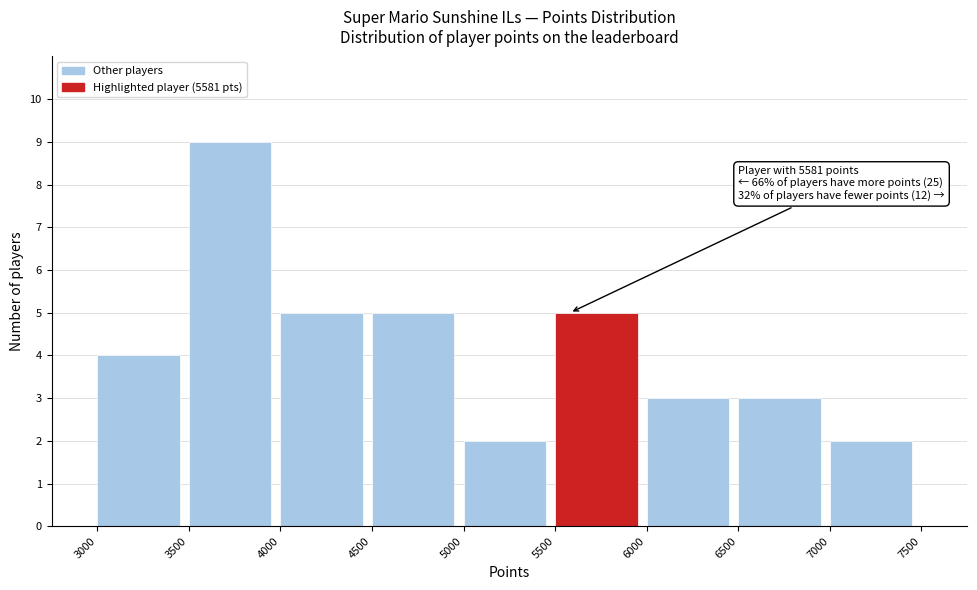

Which range on the x-axis has the tallest bar?

3500 to 4000